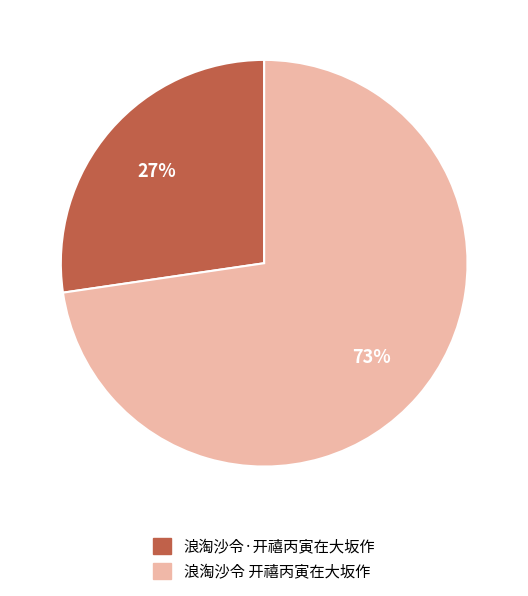

Combined, do 浪淘沙令·开禧丙寅在大坂作 and 浪淘沙令 开禧丙寅在大坂作 account for over 50%?

Yes